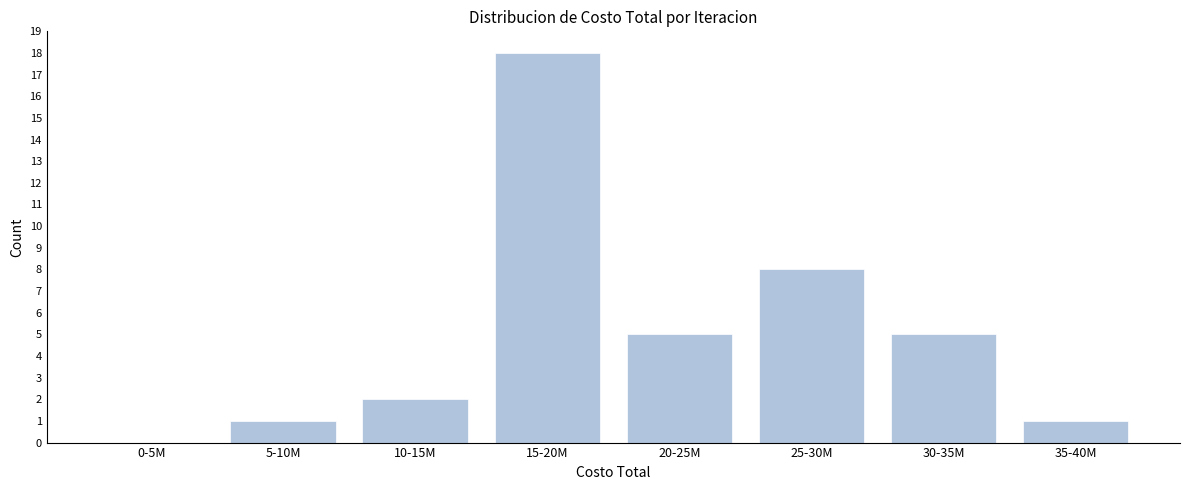

Reading left to right, what are all the values shown in this chart?

0-5M=0	5-10M=1	10-15M=2	15-20M=18	20-25M=5	25-30M=8	30-35M=5	35-40M=1